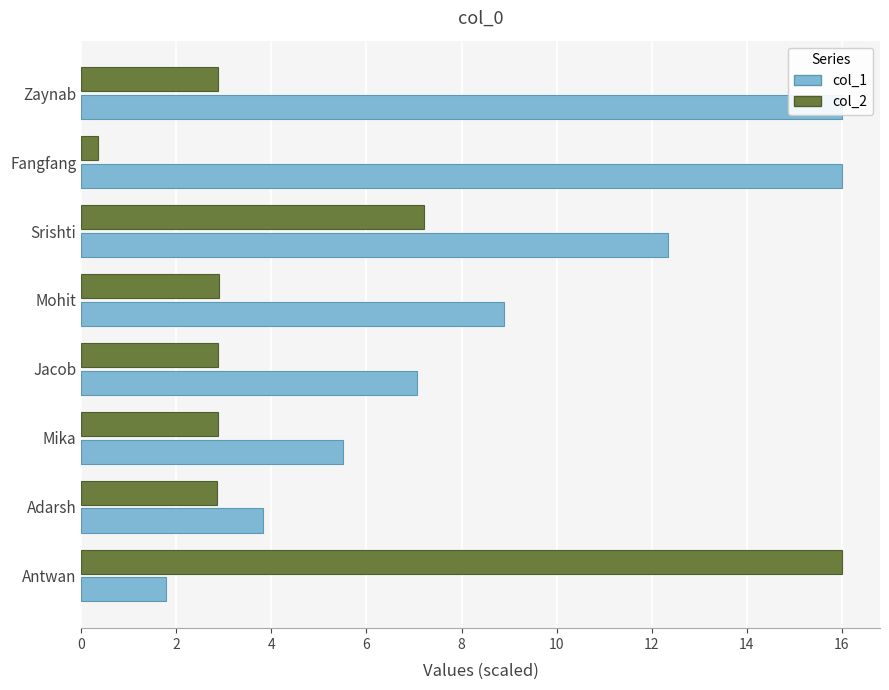

What is the difference between the second highest and minimum values in the col_1 series?

14.2